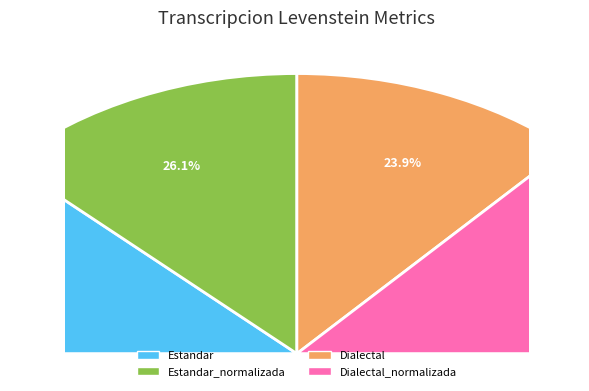

How many segments does this pie chart have?

4